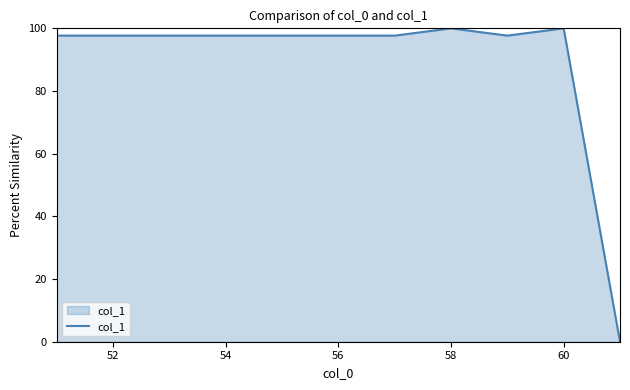

What is the maximum value shown in the chart?

100.0